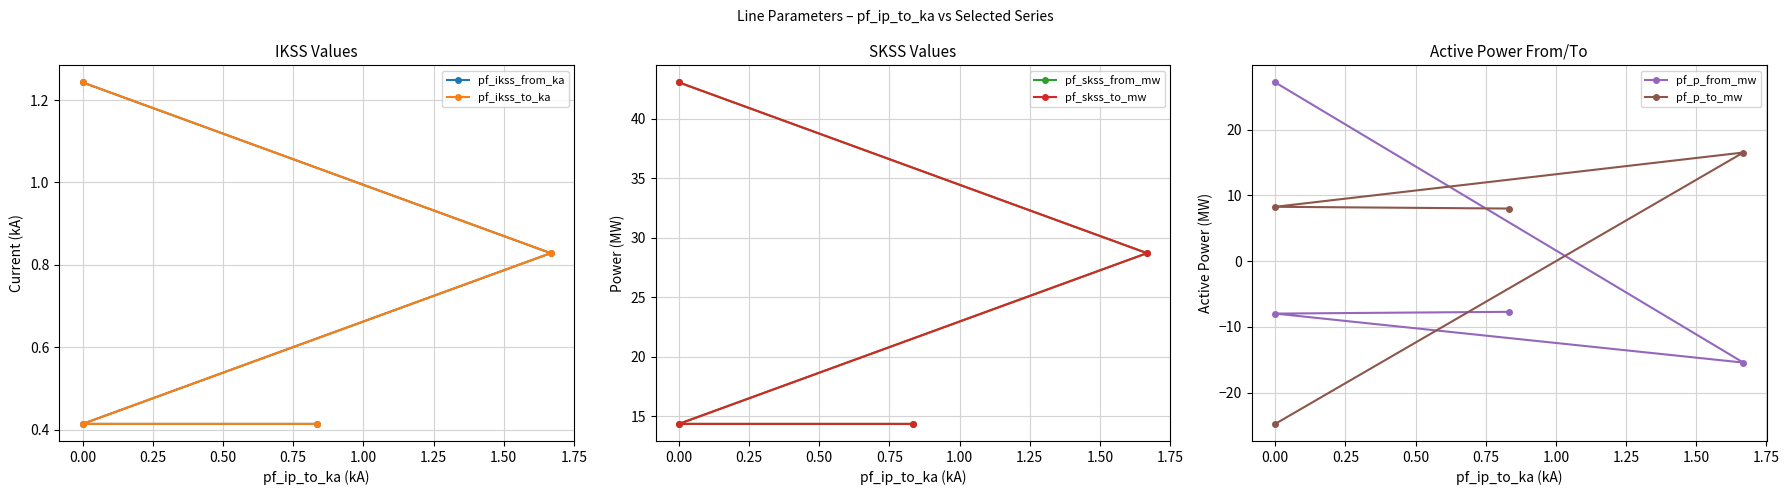

True or false: pf_p_to_mw and pf_ikss_from_ka intersect in this chart.

True